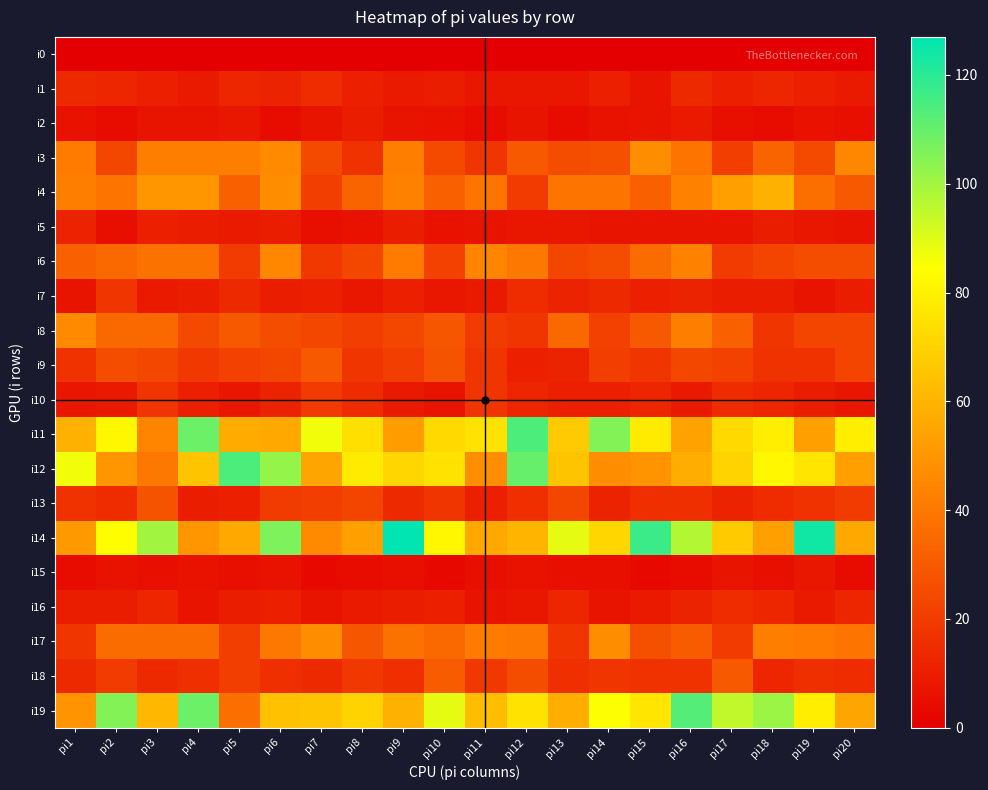

What is the difference between the highest and lowest values at pi20?

79